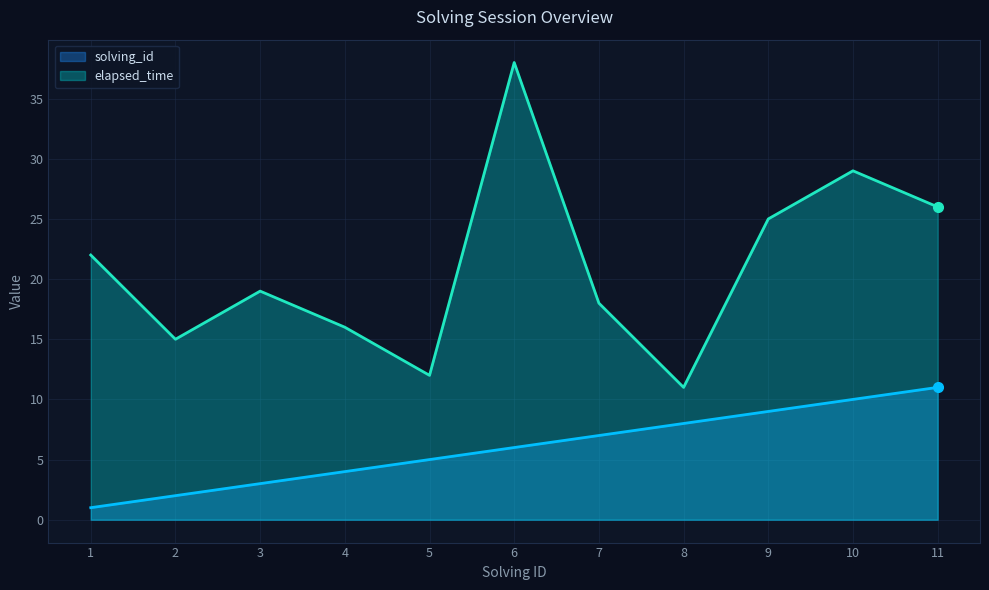

Reading left to right, transcribe all the data shown in this chart.

solving_id: 1=1	2=2	3=3	4=4	5=5	6=6	7=7	8=8	9=9	10=10	11=11
elapsed_time: 1=22	2=15	3=19	4=16	5=12	6=38	7=18	8=11	9=25	10=29	11=26